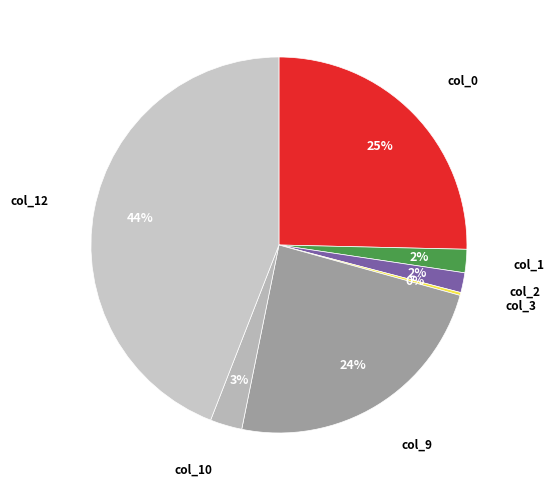

What is the largest slice in the pie chart?

col_12